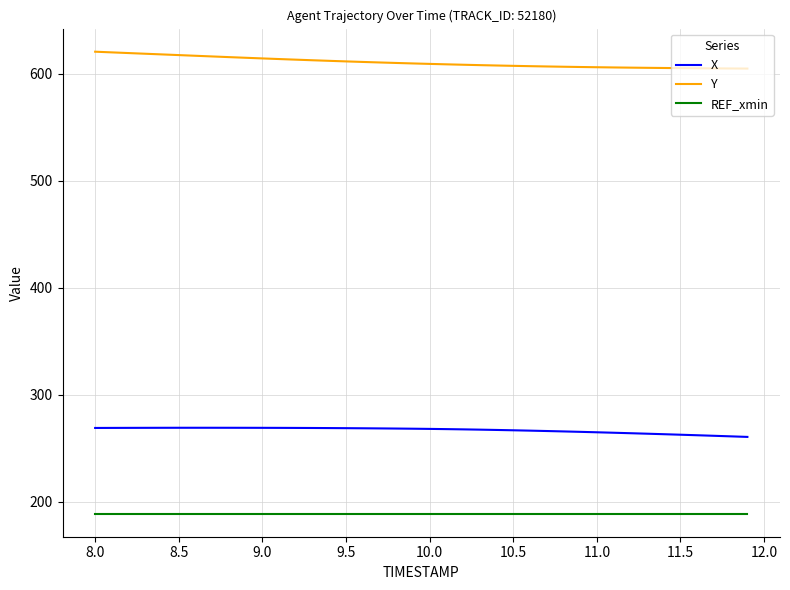

What is the highest value of the X series?

269.1